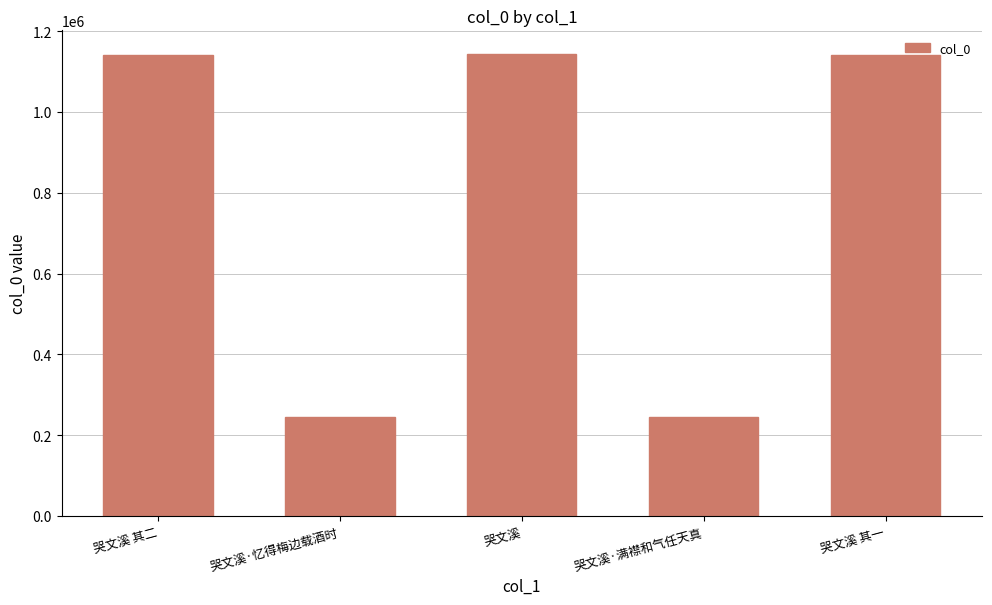

Where is the data nearest to the value 694693?

哭文溪 其二